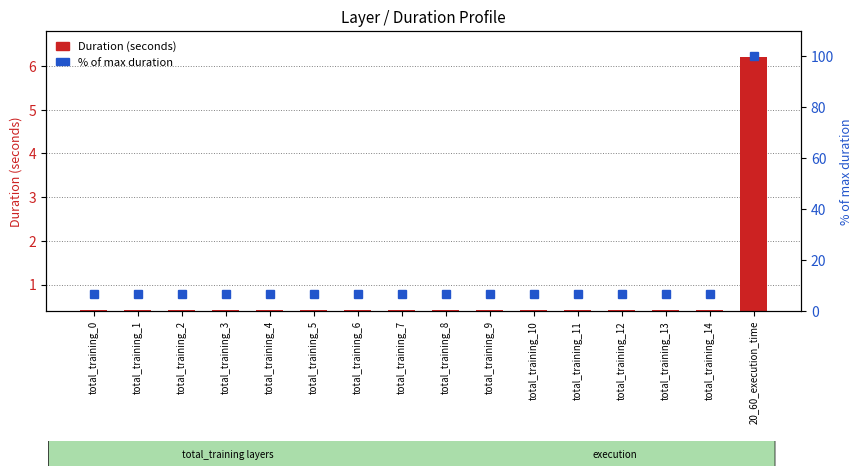

How many groups of bars are there?

16